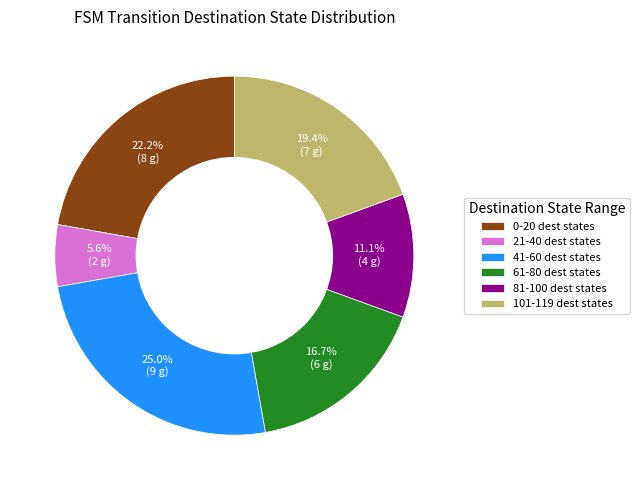

How many slices are in this pie chart?

6